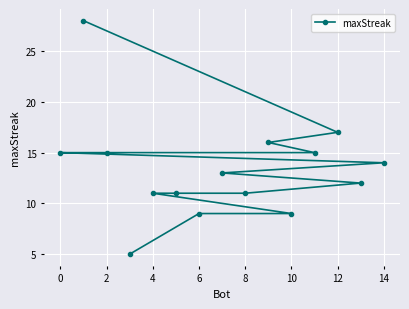

What is the change in value from 8 to 12?

+6